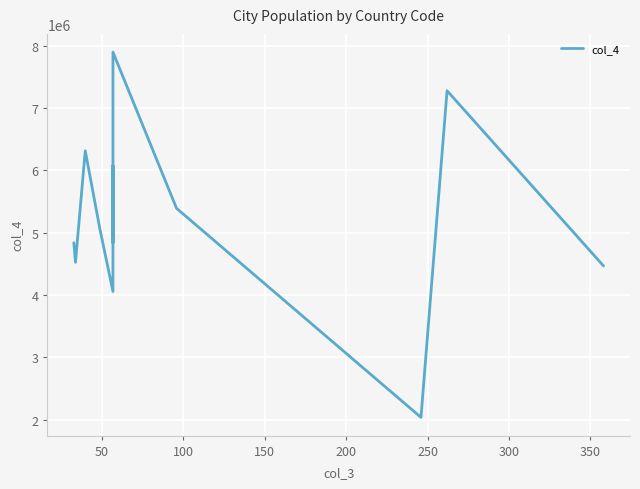

What is the smallest value displayed?

2036567